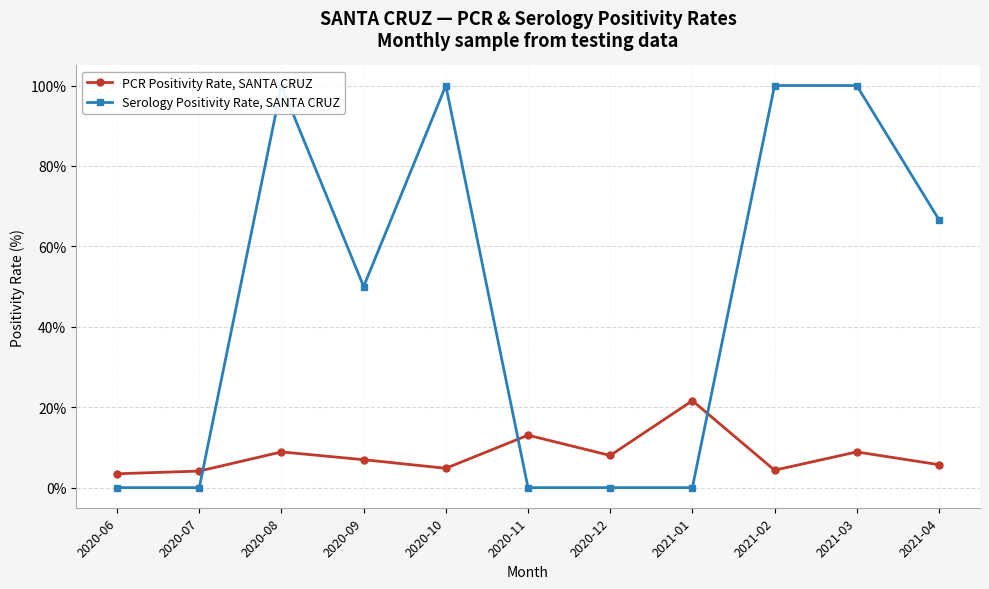

At 2020-11, list the series in order from smallest to largest.

Serology Positivity Rate, SANTA CRUZ, PCR Positivity Rate, SANTA CRUZ